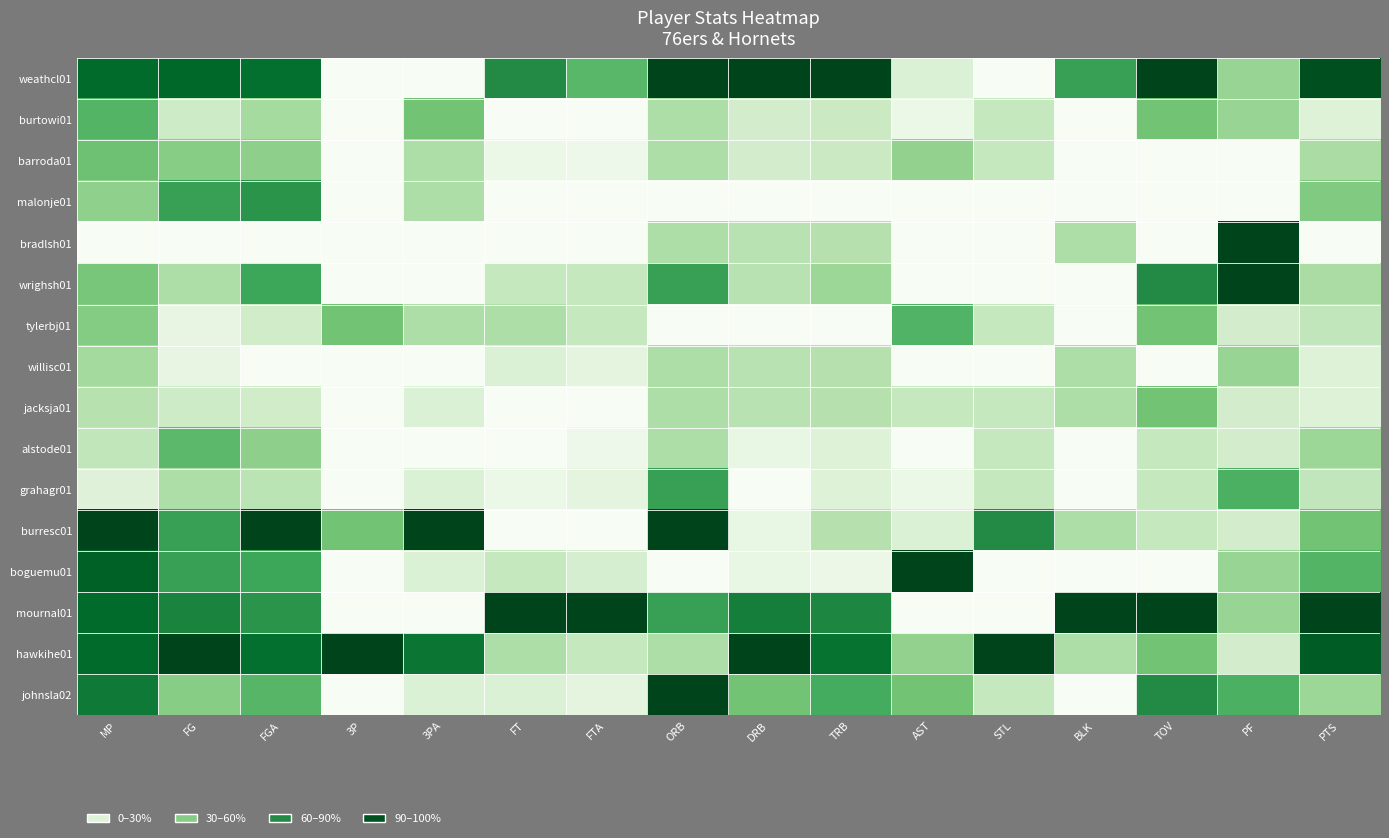

Reading right to left, what are all the values shown in this chart?

weathcl01: PTS=1.0	PF=0.4	TOV=1.0	BLK=0.7	STL=0.0	AST=0.2	TRB=1.0	DRB=1.0	ORB=1.0	FTA=0.6	FT=0.8	3PA=0.0	3P=0.0	FGA=0.9	FG=0.9	MP=0.9
burtowi01: PTS=0.2	PF=0.4	TOV=0.5	BLK=0.0	STL=0.2	AST=0.1	TRB=0.2	DRB=0.2	ORB=0.3	FTA=0.0	FT=0.0	3PA=0.5	3P=0.0	FGA=0.4	FG=0.2	MP=0.6
barroda01: PTS=0.3	PF=0.0	TOV=0.0	BLK=0.0	STL=0.2	AST=0.4	TRB=0.2	DRB=0.2	ORB=0.3	FTA=0.1	FT=0.1	3PA=0.3	3P=0.0	FGA=0.4	FG=0.4	MP=0.5
malonje01: PTS=0.5	PF=0.0	TOV=0.0	BLK=0.0	STL=0.0	AST=0.0	TRB=0.0	DRB=0.0	ORB=0.0	FTA=0.0	FT=0.0	3PA=0.3	3P=0.0	FGA=0.7	FG=0.7	MP=0.4
bradlsh01: PTS=0.0	PF=1.0	TOV=0.0	BLK=0.3	STL=0.0	AST=0.0	TRB=0.3	DRB=0.3	ORB=0.3	FTA=0.0	FT=0.0	3PA=0.0	3P=0.0	FGA=0.0	FG=0.0	MP=0.0
wrighsh01: PTS=0.3	PF=1.0	TOV=0.8	BLK=0.0	STL=0.0	AST=0.0	TRB=0.4	DRB=0.3	ORB=0.7	FTA=0.2	FT=0.2	3PA=0.0	3P=0.0	FGA=0.6	FG=0.3	MP=0.5
tylerbj01: PTS=0.3	PF=0.2	TOV=0.5	BLK=0.0	STL=0.2	AST=0.6	TRB=0.0	DRB=0.0	ORB=0.0	FTA=0.2	FT=0.3	3PA=0.3	3P=0.5	FGA=0.2	FG=0.1	MP=0.5
willisc01: PTS=0.2	PF=0.4	TOV=0.0	BLK=0.3	STL=0.0	AST=0.0	TRB=0.3	DRB=0.3	ORB=0.3	FTA=0.1	FT=0.2	3PA=0.0	3P=0.0	FGA=0.0	FG=0.1	MP=0.4
jacksja01: PTS=0.2	PF=0.2	TOV=0.5	BLK=0.3	STL=0.2	AST=0.2	TRB=0.3	DRB=0.3	ORB=0.3	FTA=0.0	FT=0.0	3PA=0.2	3P=0.0	FGA=0.2	FG=0.2	MP=0.3
alstode01: PTS=0.4	PF=0.2	TOV=0.2	BLK=0.0	STL=0.2	AST=0.0	TRB=0.2	DRB=0.1	ORB=0.3	FTA=0.1	FT=0.0	3PA=0.0	3P=0.0	FGA=0.4	FG=0.6	MP=0.3
grahagr01: PTS=0.3	PF=0.6	TOV=0.2	BLK=0.0	STL=0.2	AST=0.1	TRB=0.2	DRB=0.0	ORB=0.7	FTA=0.1	FT=0.1	3PA=0.2	3P=0.0	FGA=0.3	FG=0.3	MP=0.2
burresc01: PTS=0.5	PF=0.2	TOV=0.2	BLK=0.3	STL=0.8	AST=0.2	TRB=0.3	DRB=0.1	ORB=1.0	FTA=0.0	FT=0.0	3PA=1.0	3P=0.5	FGA=1.0	FG=0.7	MP=1.0
boguemu01: PTS=0.6	PF=0.4	TOV=0.0	BLK=0.0	STL=0.0	AST=1.0	TRB=0.1	DRB=0.1	ORB=0.0	FTA=0.2	FT=0.2	3PA=0.2	3P=0.0	FGA=0.6	FG=0.7	MP=0.9
mournal01: PTS=1.0	PF=0.4	TOV=1.0	BLK=1.0	STL=0.0	AST=0.0	TRB=0.8	DRB=0.8	ORB=0.7	FTA=1.0	FT=1.0	3PA=0.0	3P=0.0	FGA=0.7	FG=0.8	MP=0.9
hawkihe01: PTS=0.9	PF=0.2	TOV=0.5	BLK=0.3	STL=1.0	AST=0.4	TRB=0.8	DRB=1.0	ORB=0.3	FTA=0.2	FT=0.3	3PA=0.8	3P=1.0	FGA=0.9	FG=1.0	MP=0.9
johnsla02: PTS=0.4	PF=0.6	TOV=0.8	BLK=0.0	STL=0.2	AST=0.5	TRB=0.6	DRB=0.5	ORB=1.0	FTA=0.1	FT=0.2	3PA=0.2	3P=0.0	FGA=0.6	FG=0.4	MP=0.8